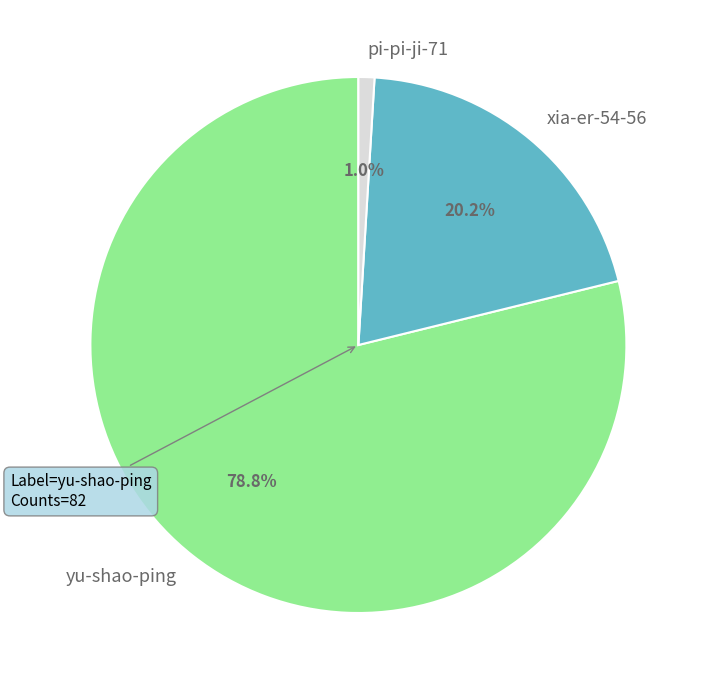

How much of the chart is everything except yu-shao-ping?

21.2%